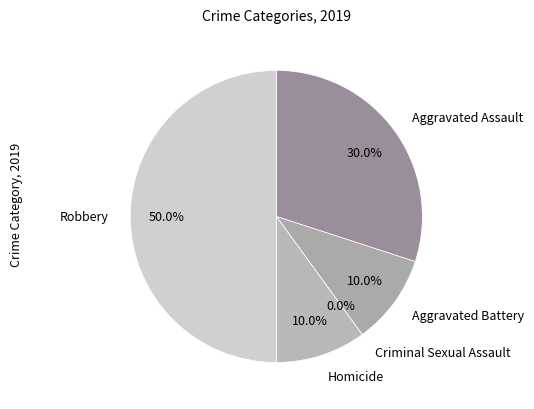

What percentage is the Homicide slice, to the nearest percent?

10%